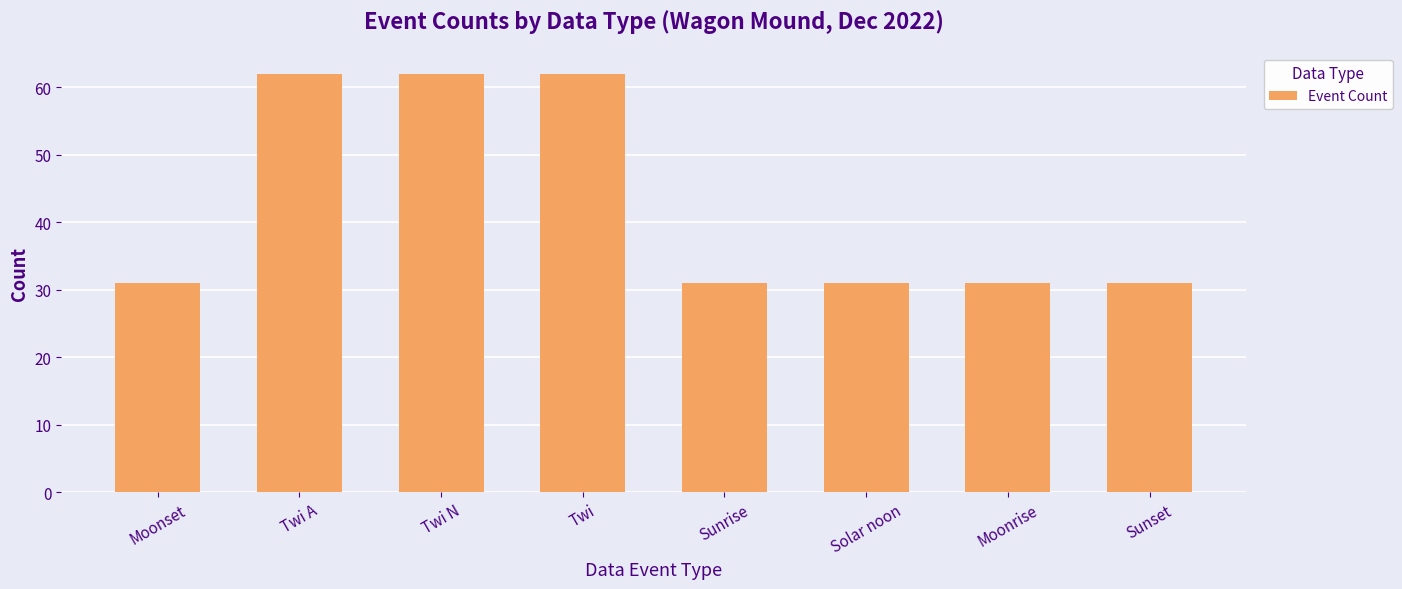

Between Twi and Sunrise, which is larger?

Twi